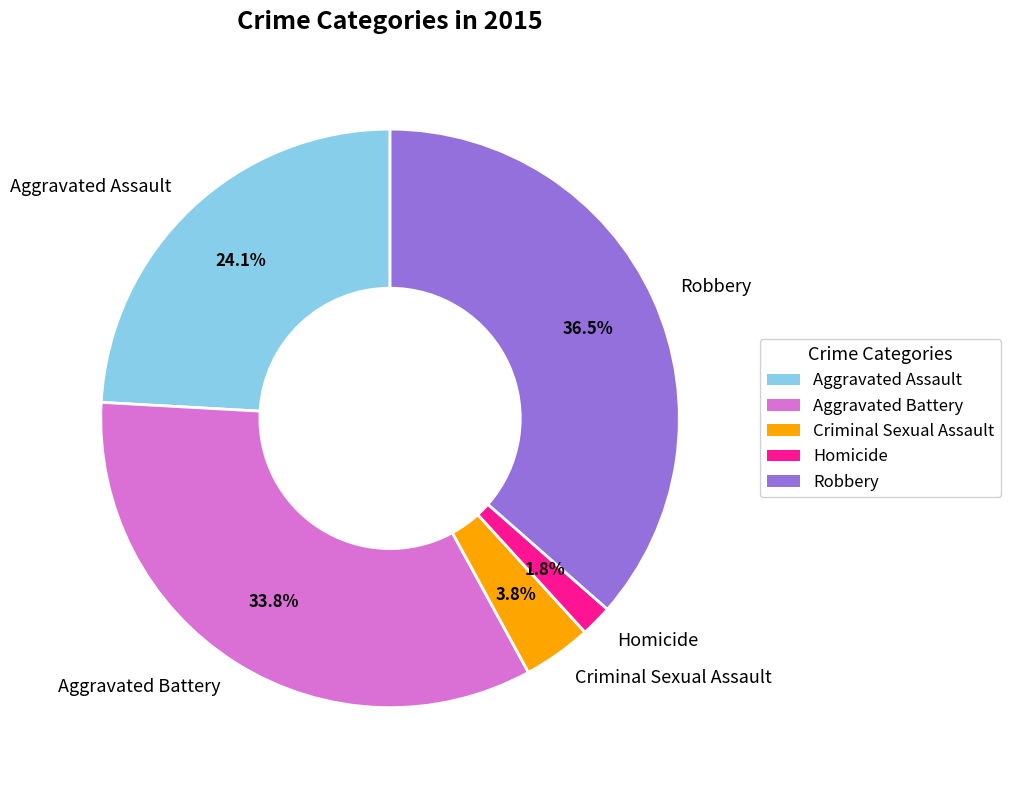

To the nearest percent, what portion does Aggravated Battery represent?

34%